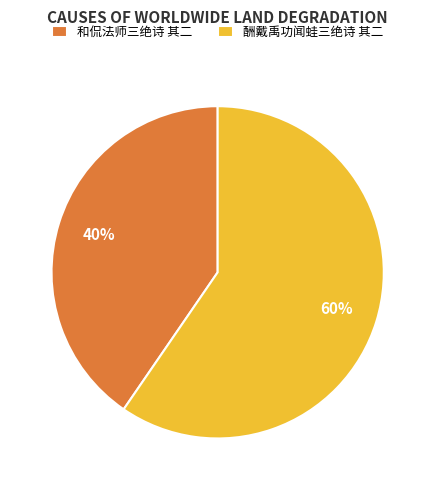

Do 和侃法师三绝诗 其二 and 酬戴禹功闻蛙三绝诗 其二 together represent more than half of the pie?

Yes